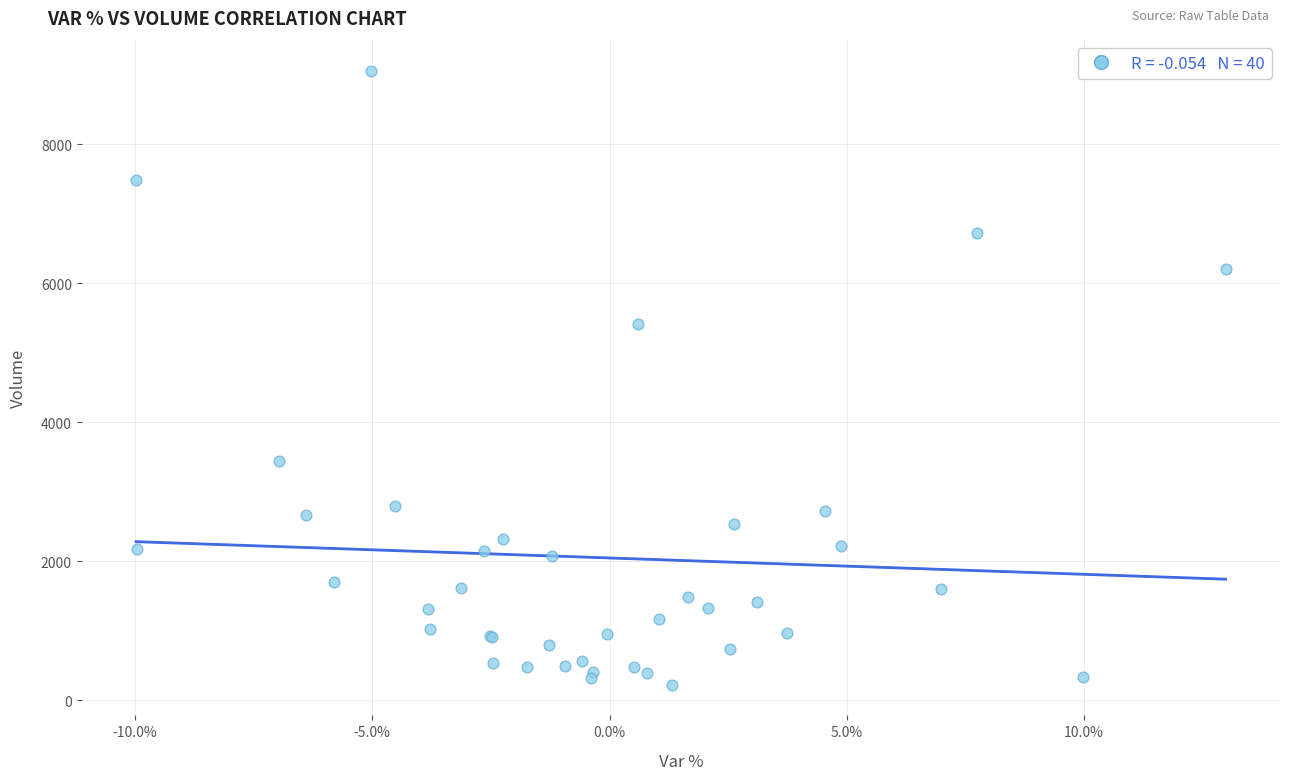

What Y value in the scatter plot is closest to 4641?

5416